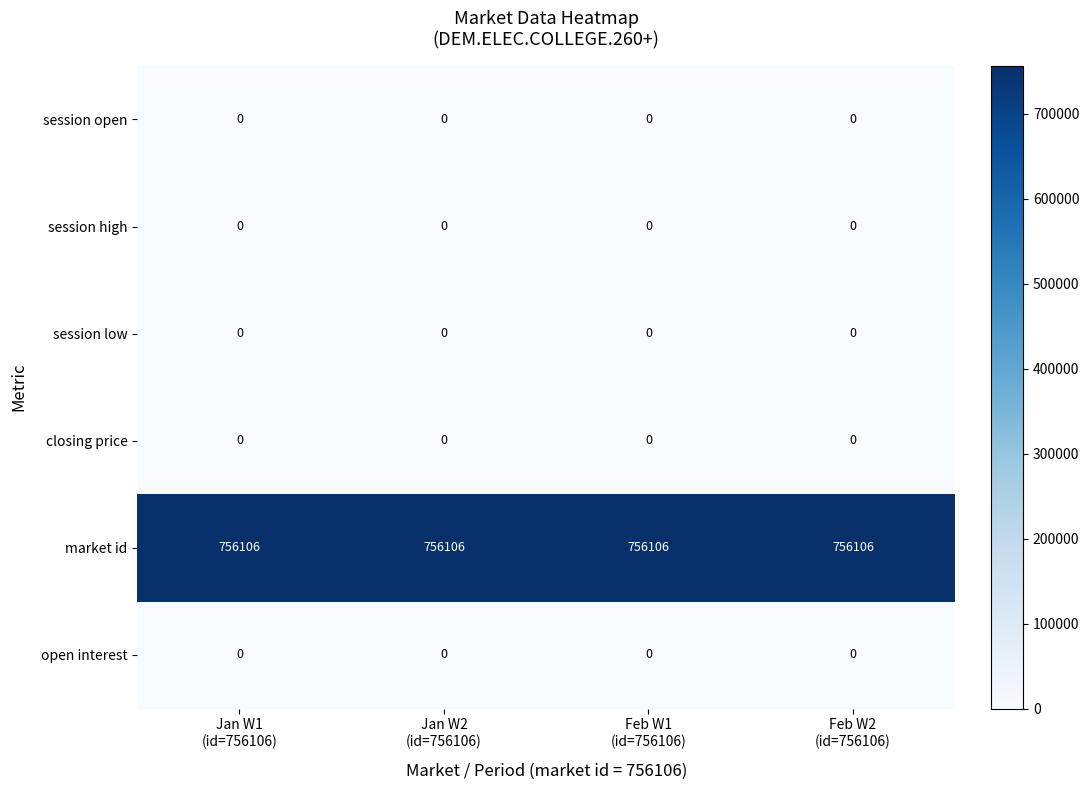

What is the greatest value displayed?

756106